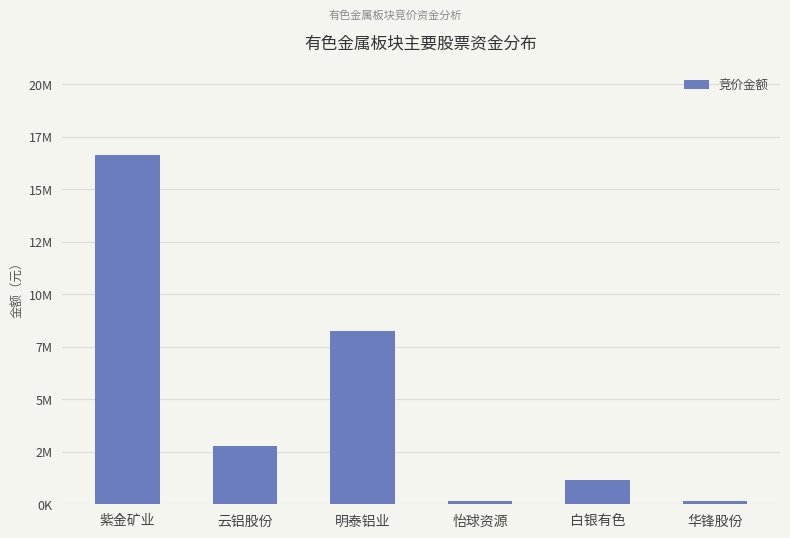

What is the label of the 3rd bar from the left?

明泰铝业